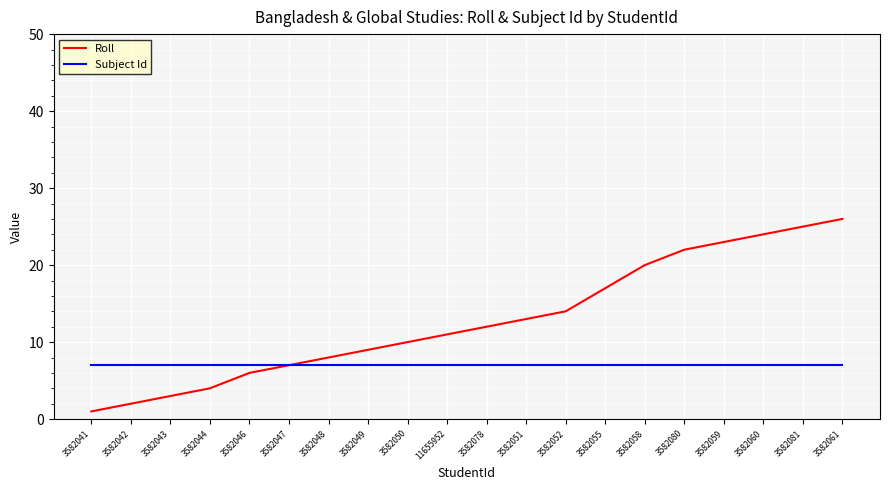

How many values in the Roll series are below 12?

10